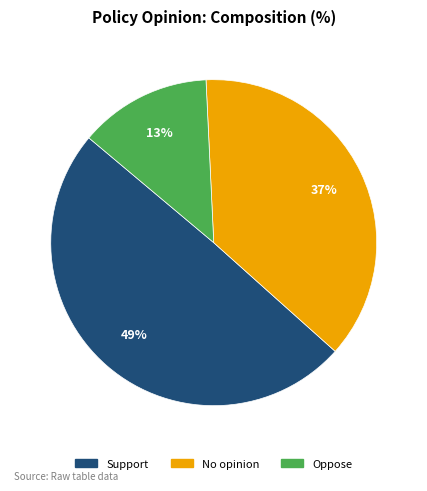

The No opinion slice represents 37% of the pie. True or false?

True